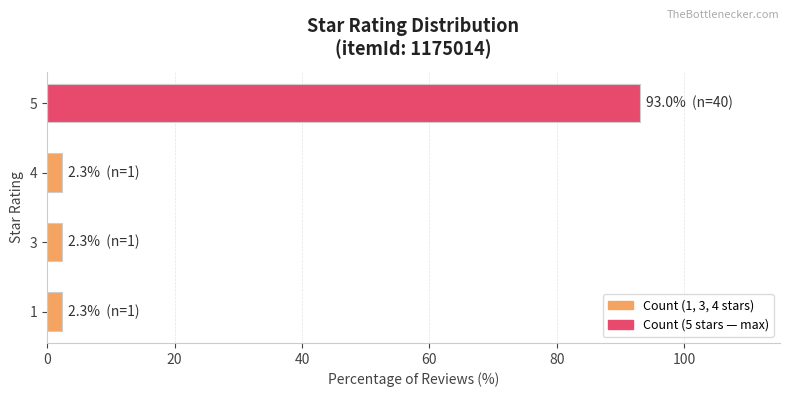

What is the average value?

25.0